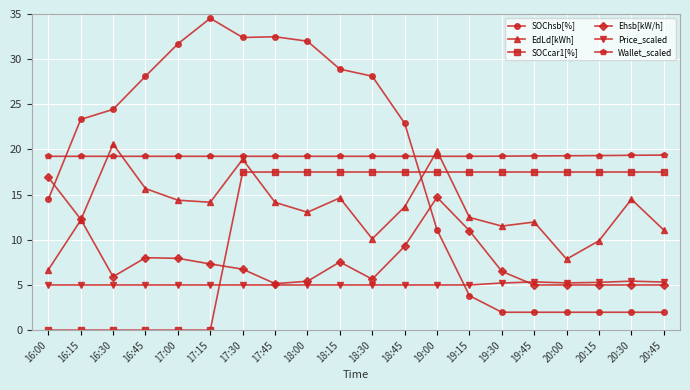

What is the lowest value of the SOChsb[%] series?

2.0